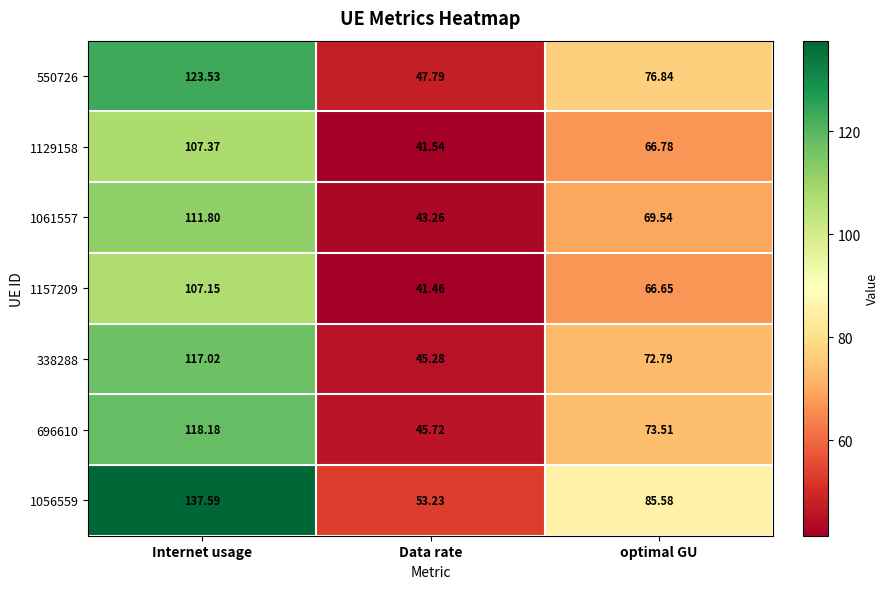

Which series has the largest total across all categories?

1056559